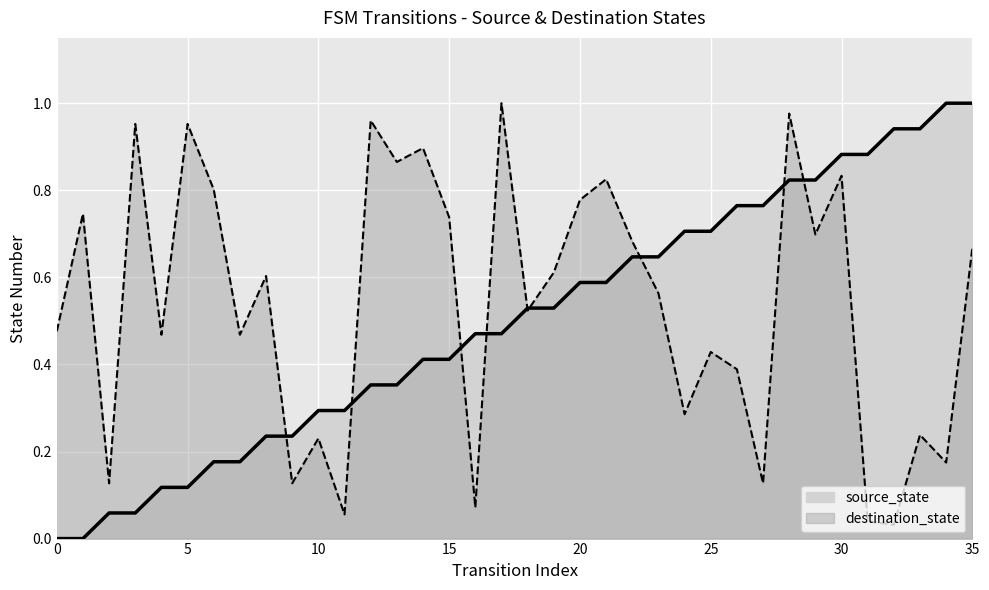

At which label is destination_state closest to 0?

32